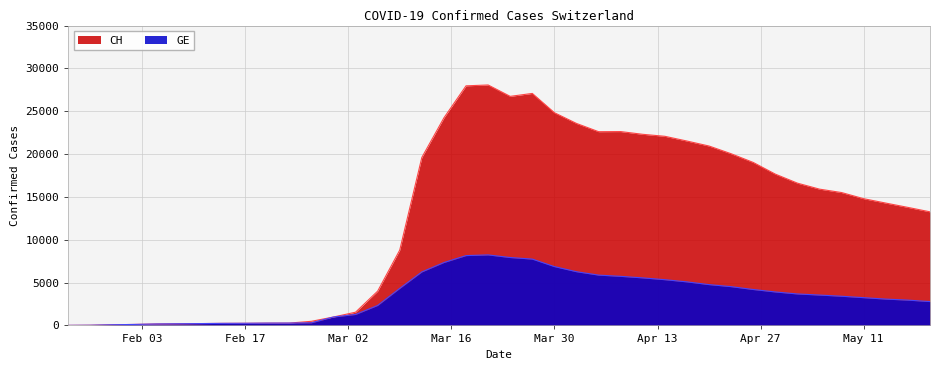

List the series in order of their peak value, highest first.

CH, GE